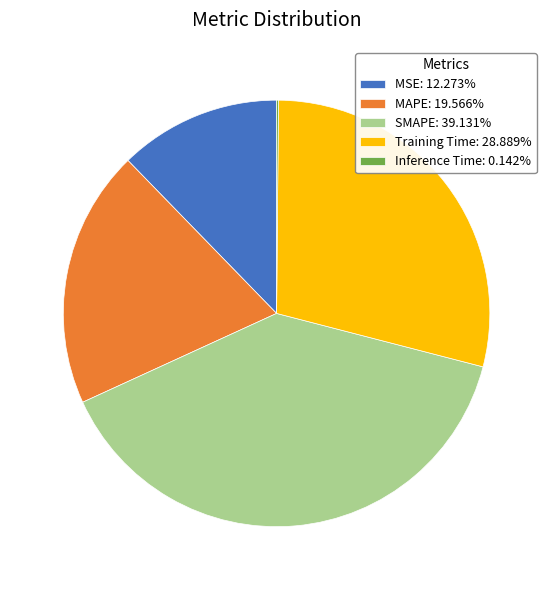

What is the ratio of the value at SMAPE to the value at Training Time?

1.4